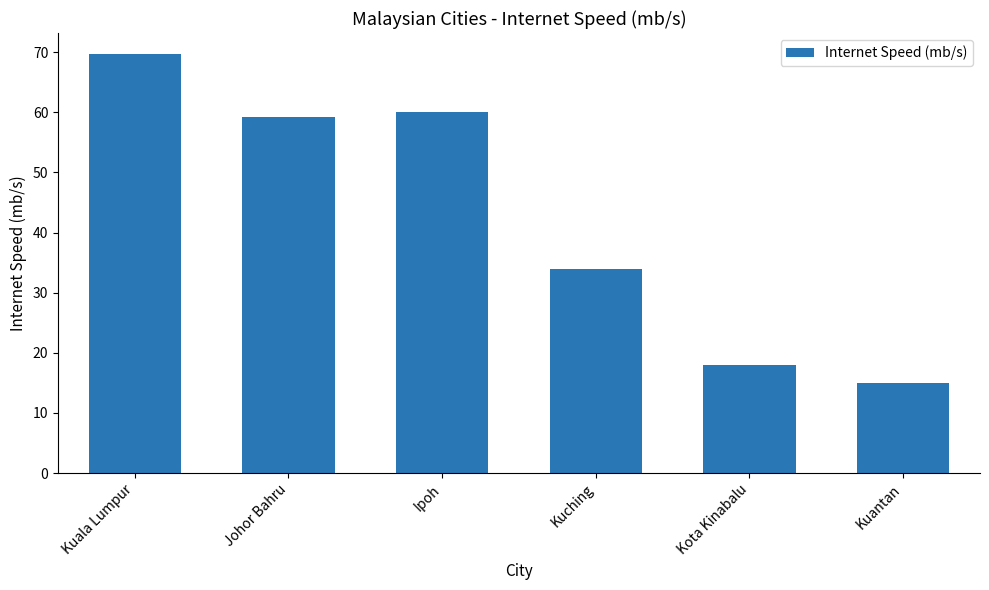

What is the label of the 6th bar from the right?

Kuala Lumpur